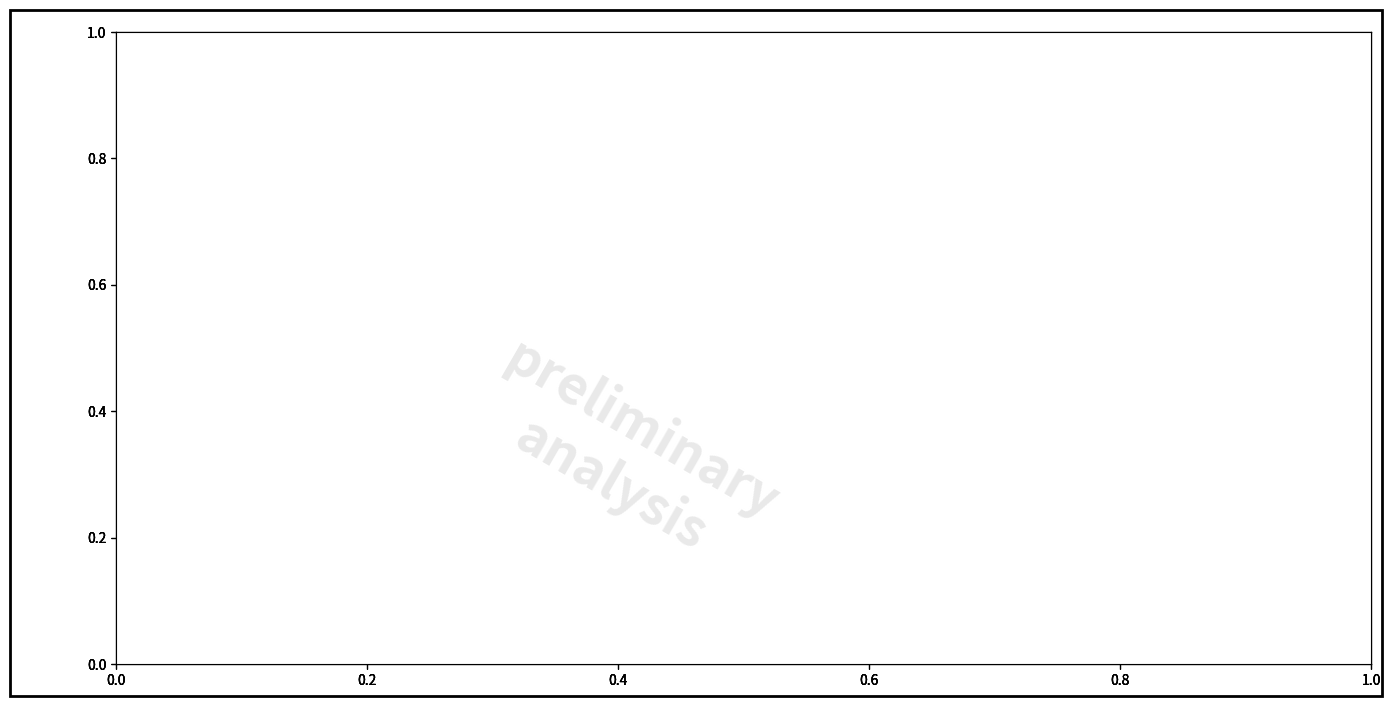

Do cn12 and B14 together represent more than half of the pie?

No